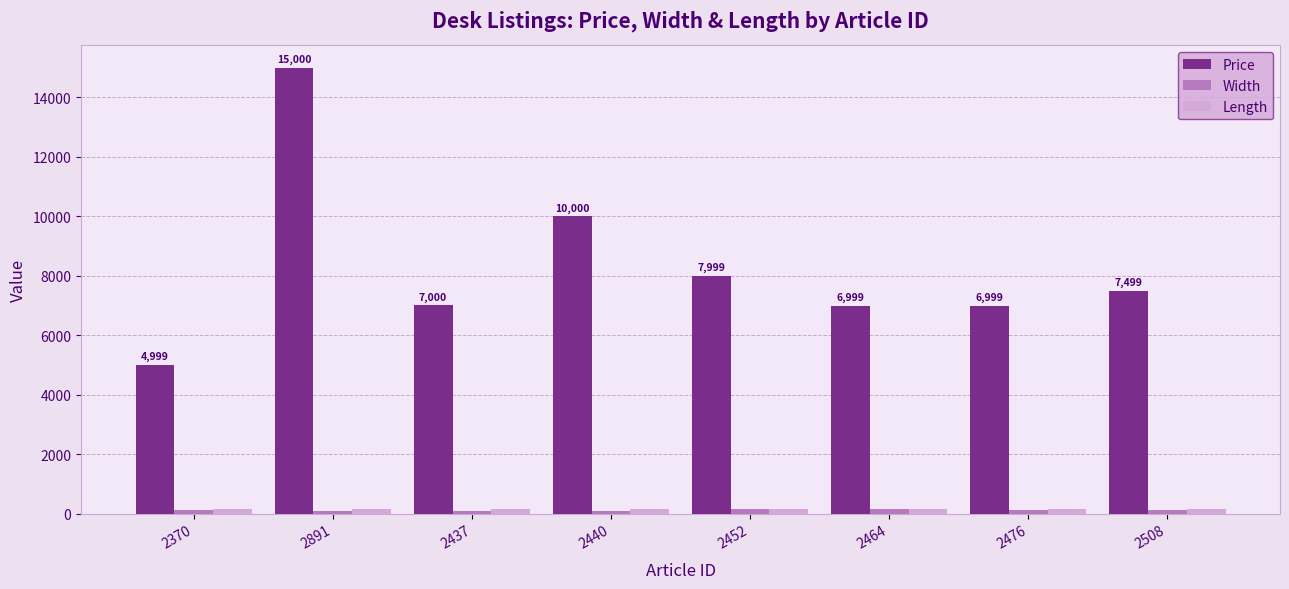

The value of Width at 2370 is 120. True or false?

True